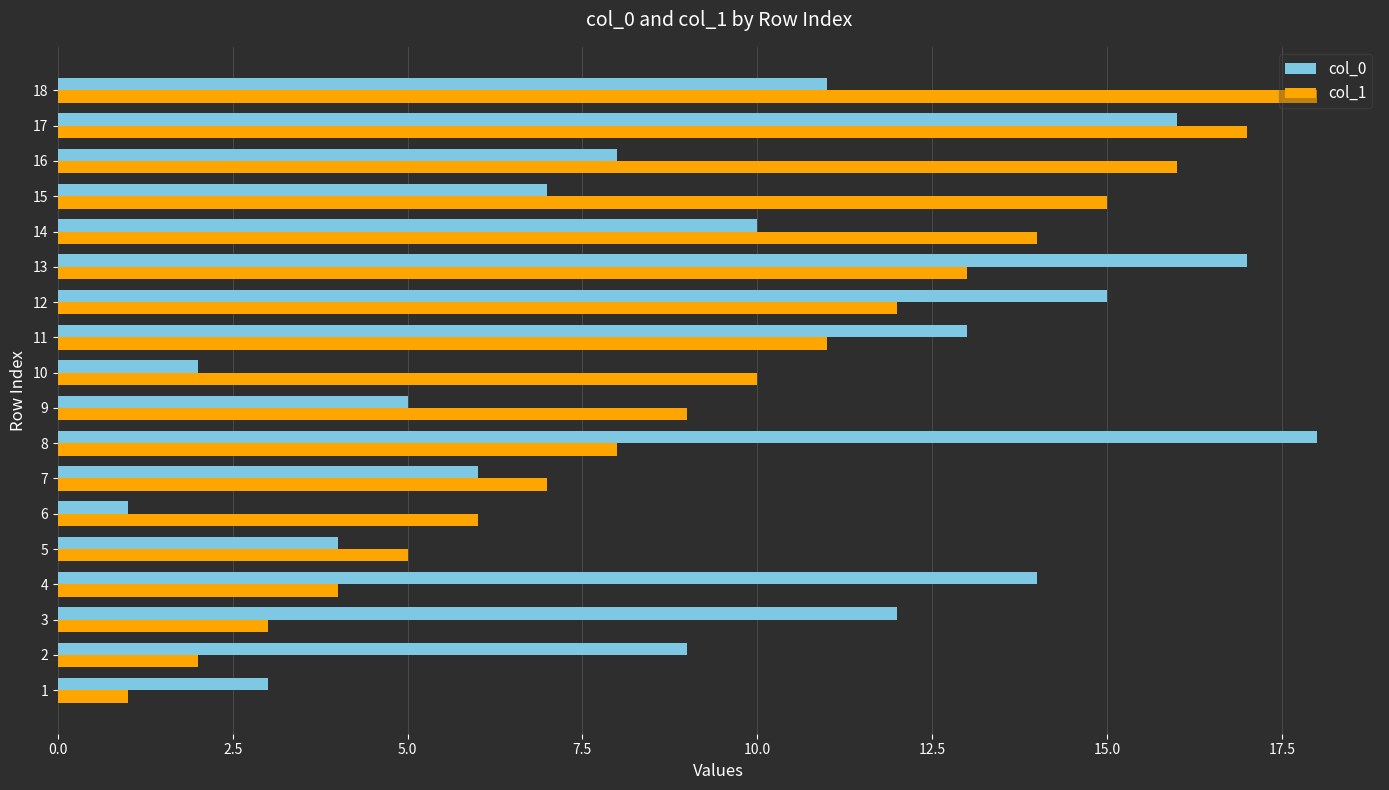

What is the difference between the second highest and second lowest values in the col_0 series?

15